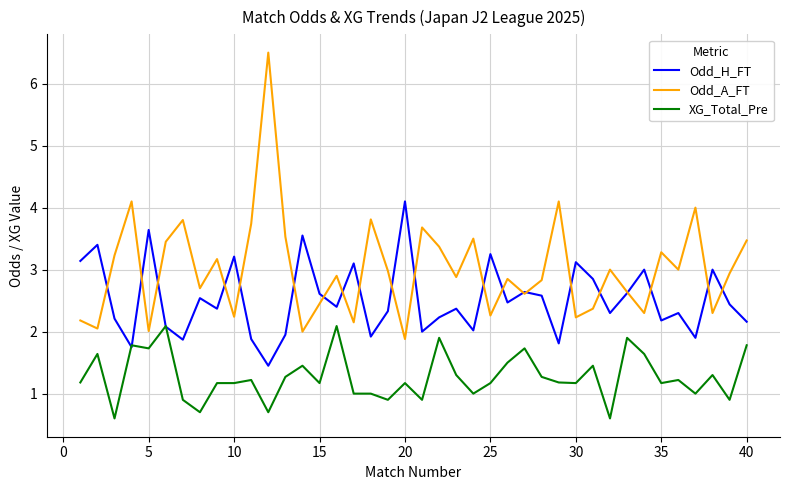

List the series in order of their overall mean, highest first.

Odd_A_FT, Odd_H_FT, XG_Total_Pre